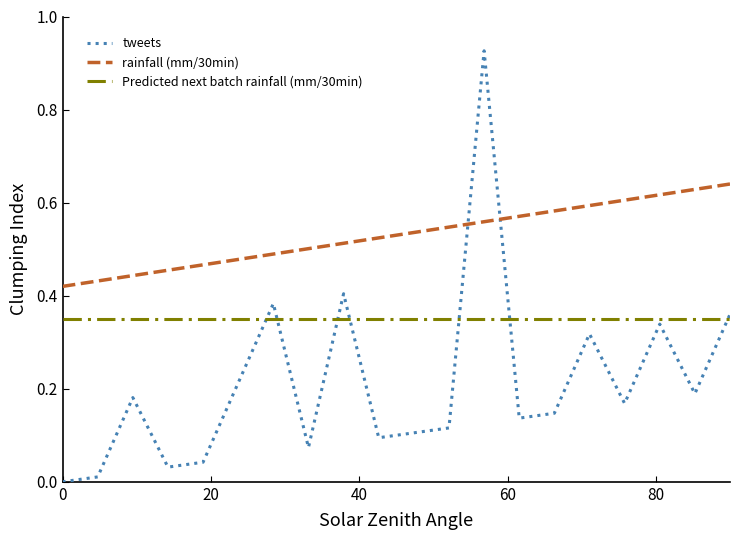

True or false: rainfall (mm/30min) and Predicted next batch rainfall (mm/30min) cross at least once.

False